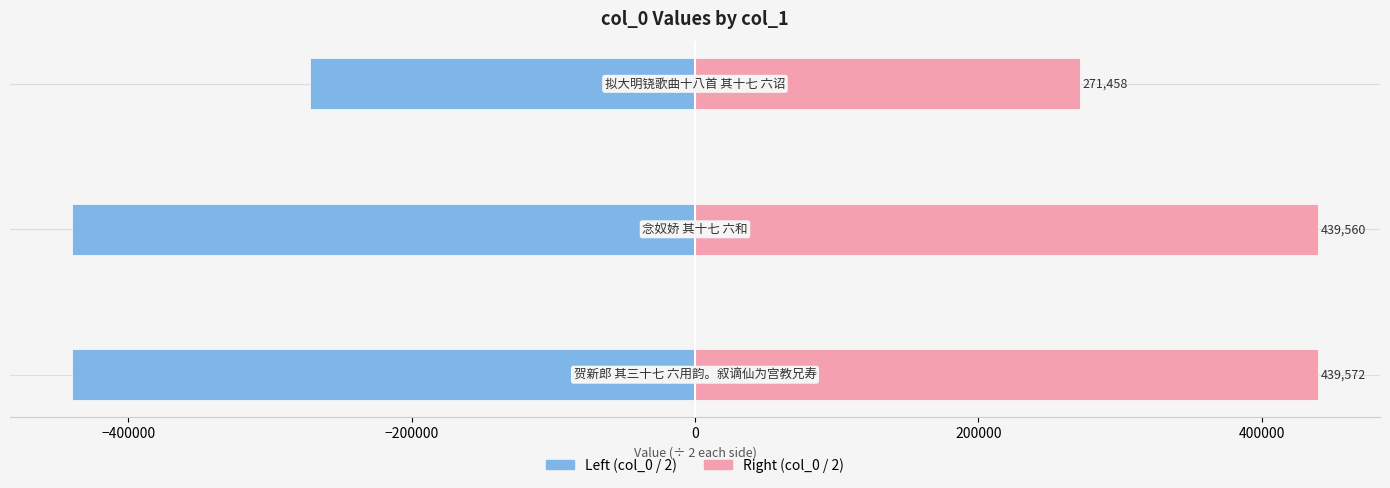

Which series has the widest spread of values?

Left (col_0 / 2)